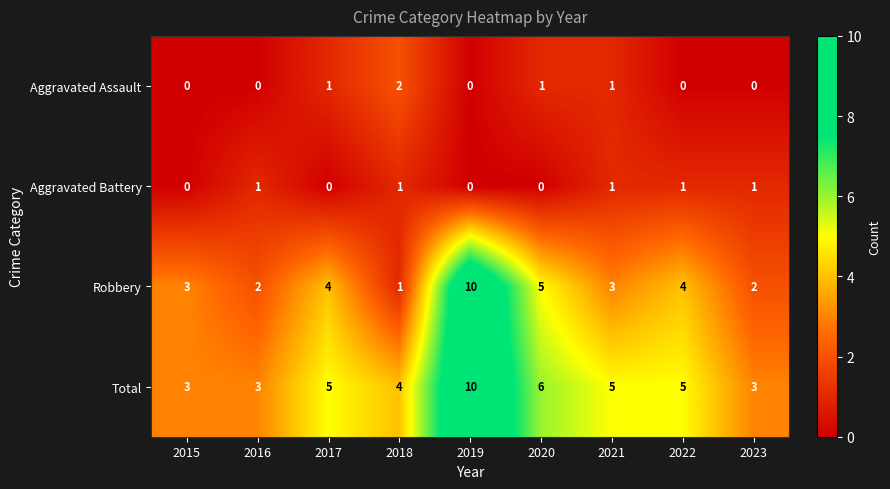

Which series has the largest total across all categories?

Total